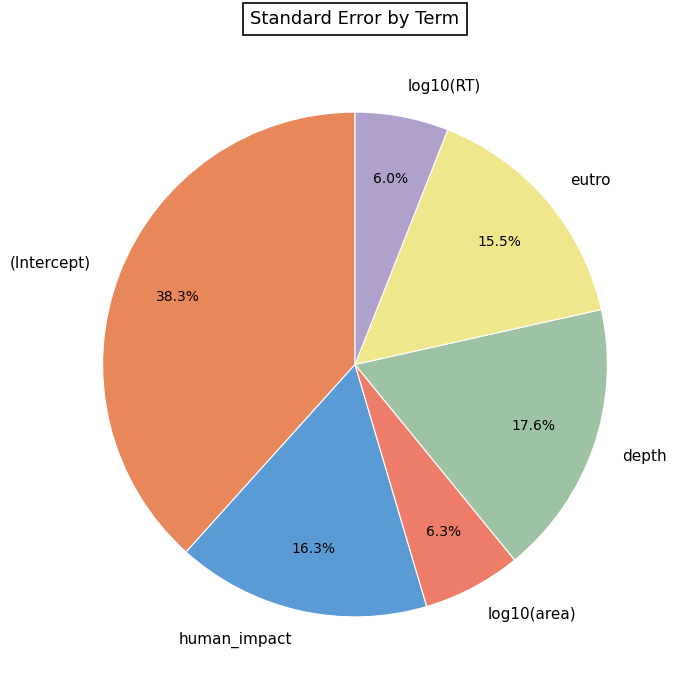

What is the total percentage of log10(area) and (Intercept)?

44.6%